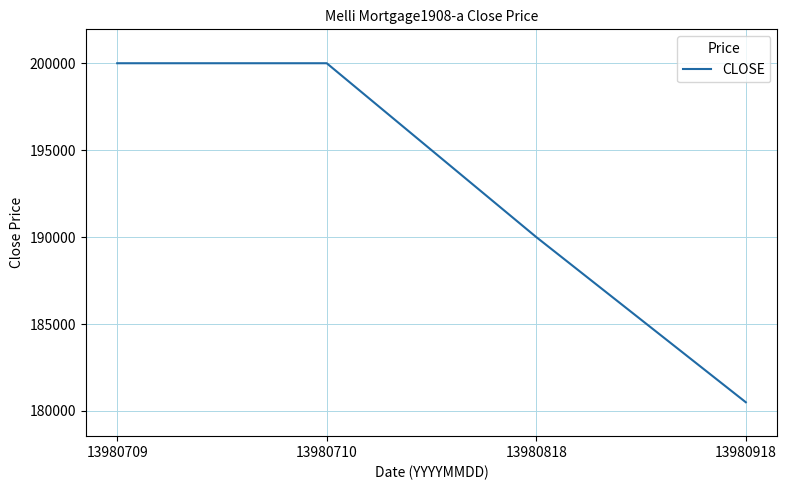

What is the smallest value displayed?

180500